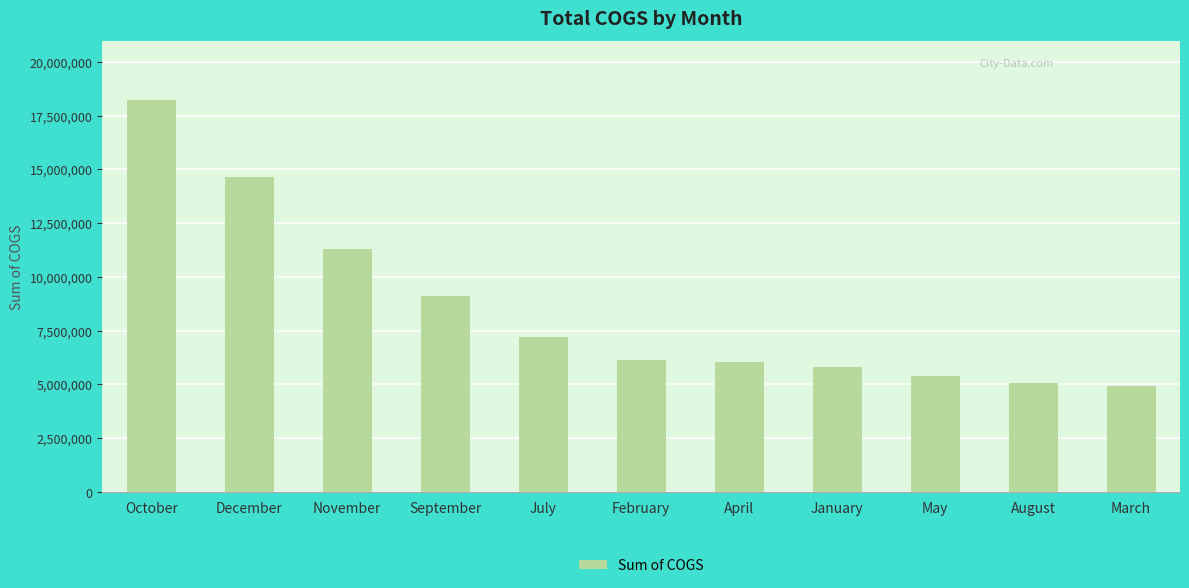

What is the change in value from November to April?

-5246524.5